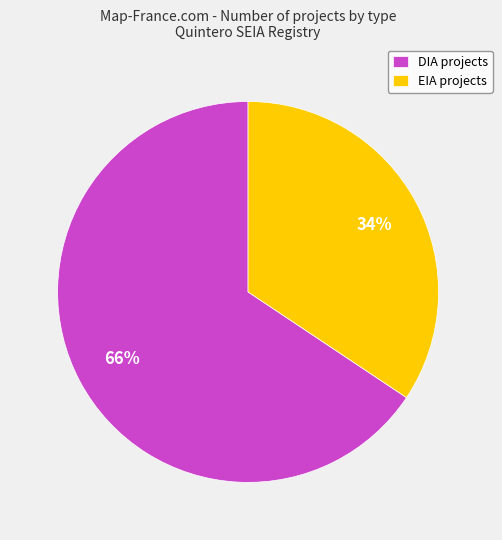

Is it true that DIA is 79% of the pie?

False